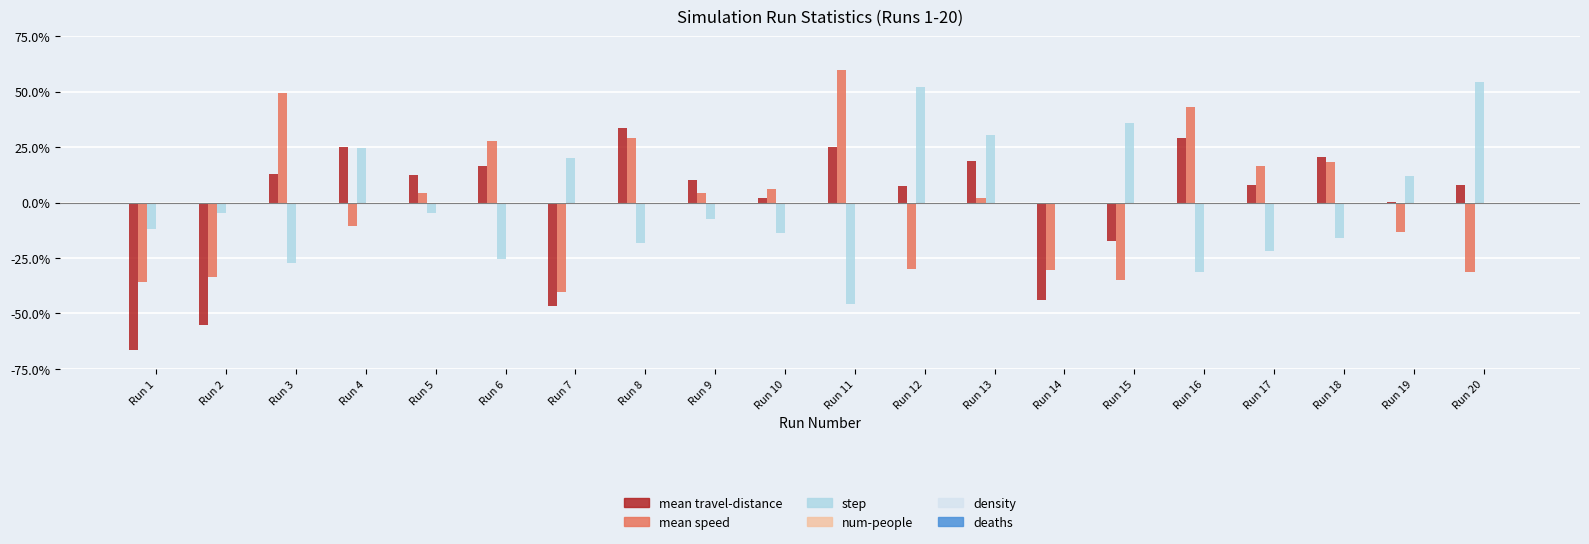

Are the bars horizontal?

No